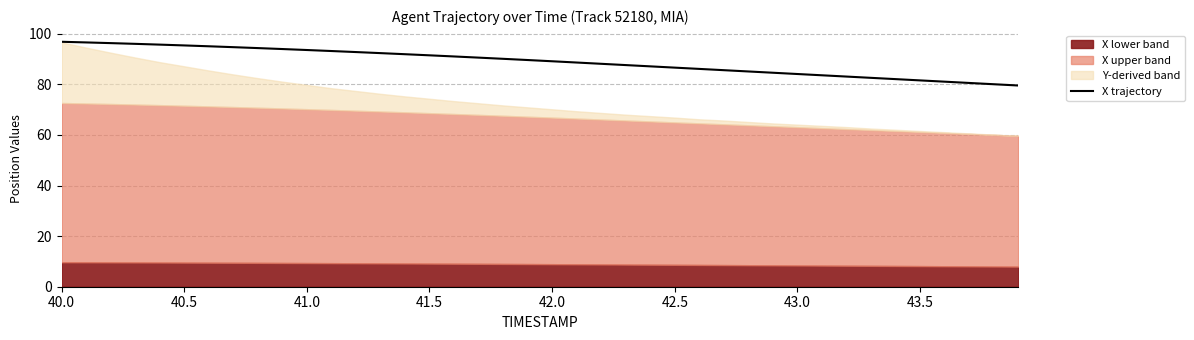

What is the highest value of the X trajectory series?

96.8